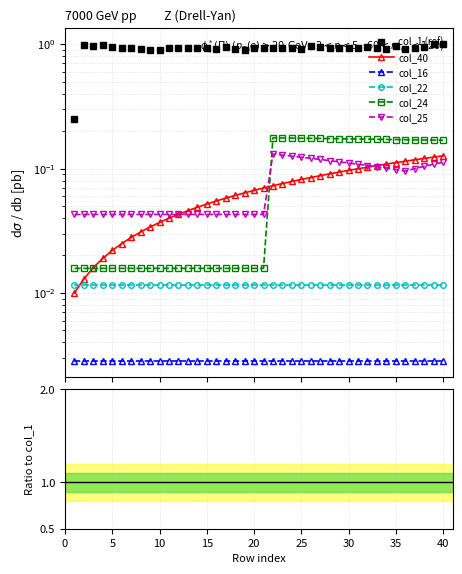

Does the chart display data point markers on the line(s)?

Yes